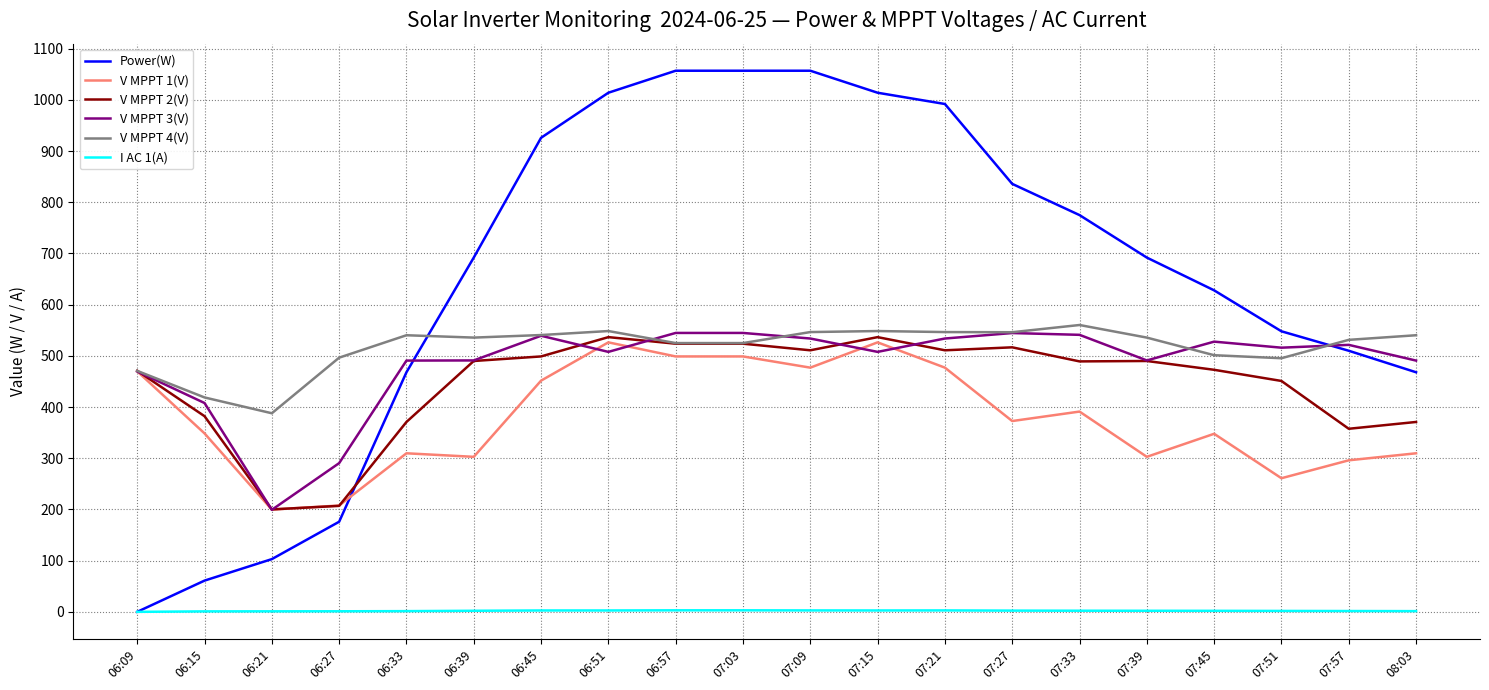

True or false: V MPPT 4(V) and I AC 1(A) intersect in this chart.

False